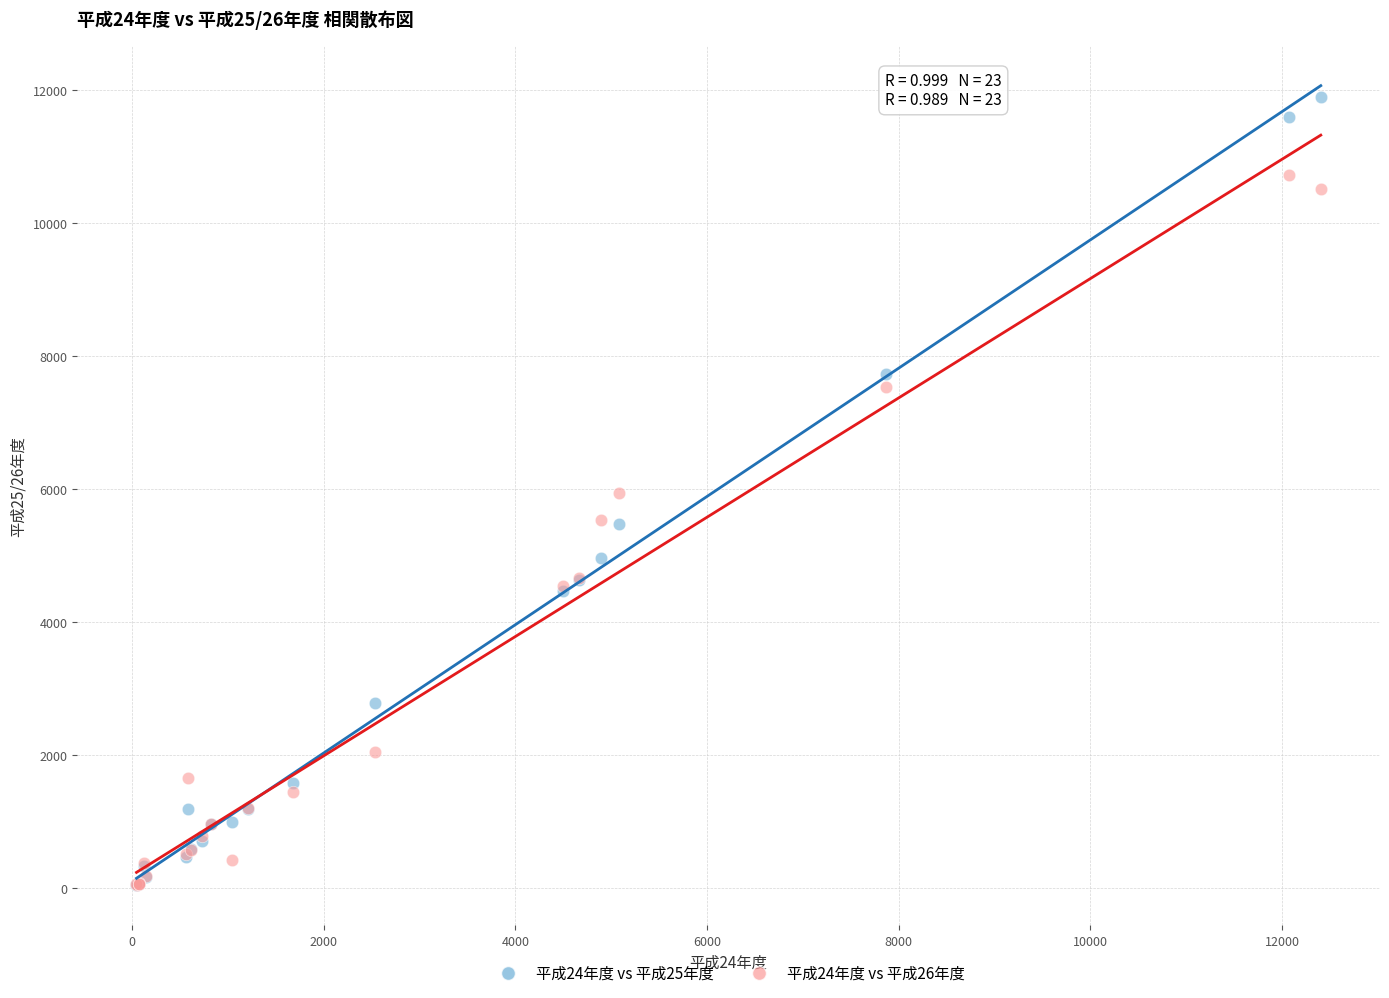

Which series has the largest Y range (max minus min)?

平成24年度 vs 平成25年度